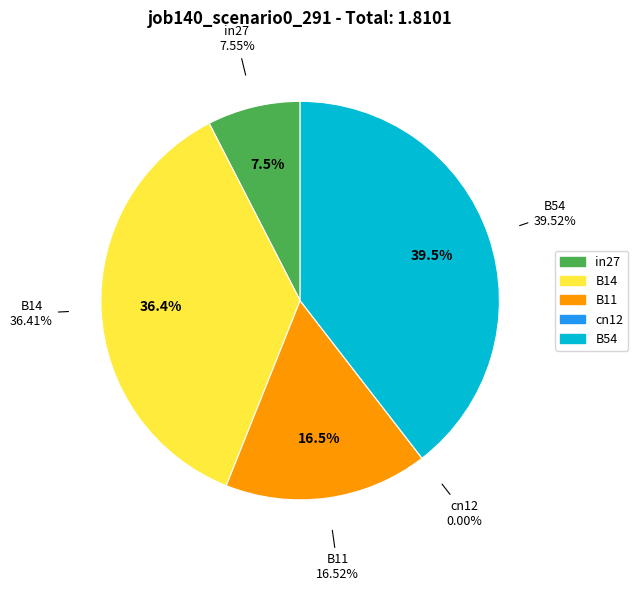

Rank the categories by value from highest to lowest.

B54, B14, B11, in27, cn12